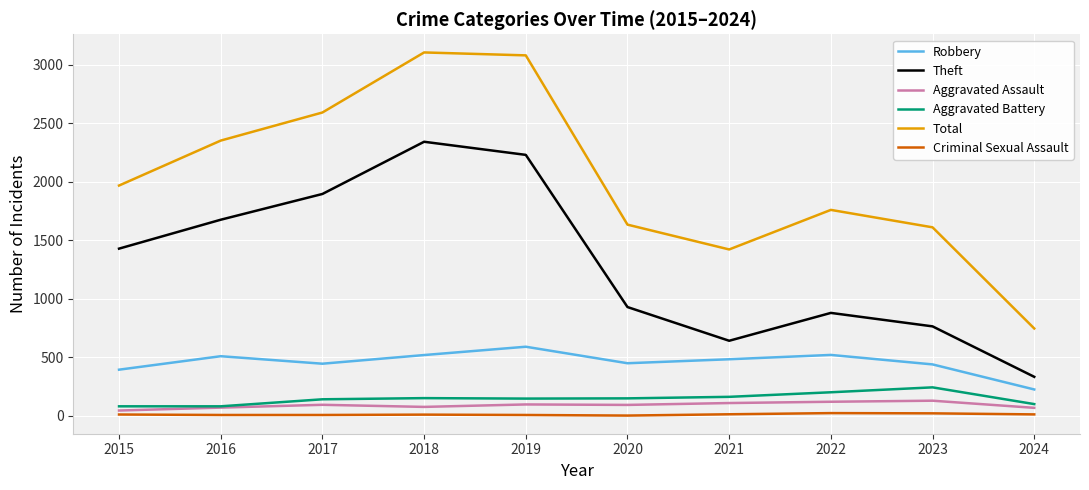

What is the maximum value shown in the chart?

3105